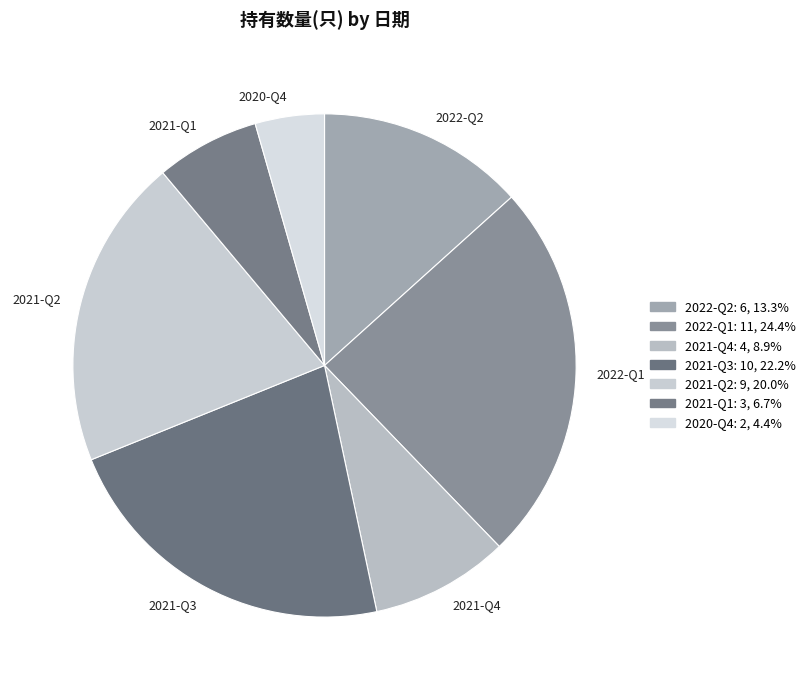

Combined, do 2022-Q1 and 2021-Q4 account for over 50%?

No